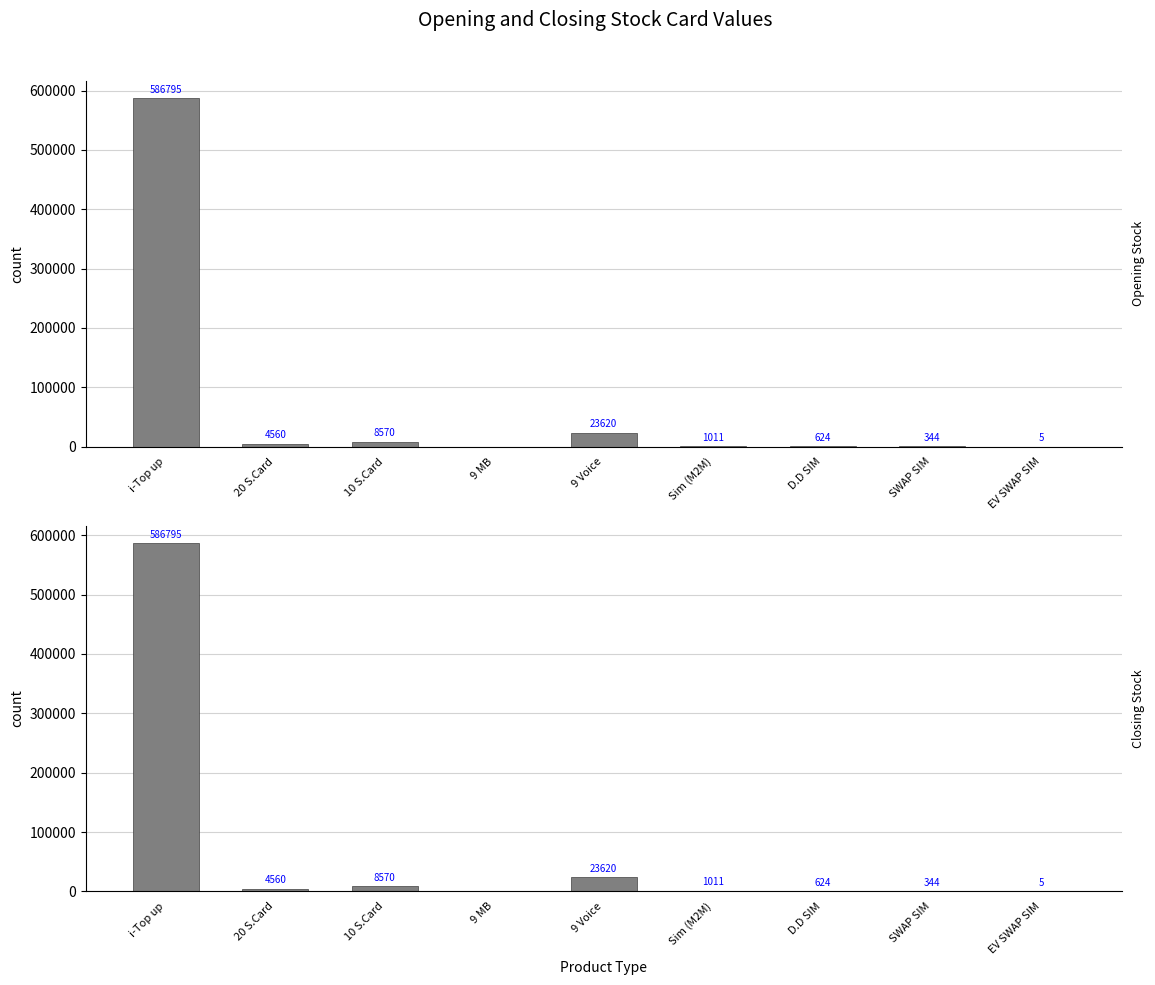

How many bars are there in each group?

2